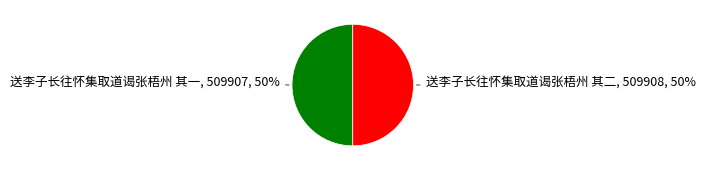

Do 送李子长往怀集取道谒张梧州 其二 and 送李子长往怀集取道谒张梧州 其一 together represent more than half of the pie?

Yes